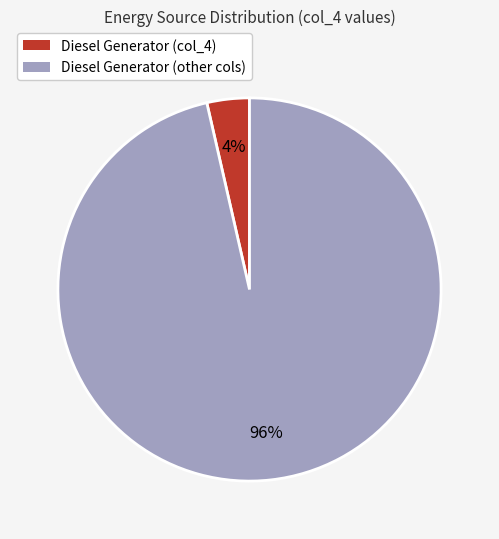

How many segments does this pie chart have?

2